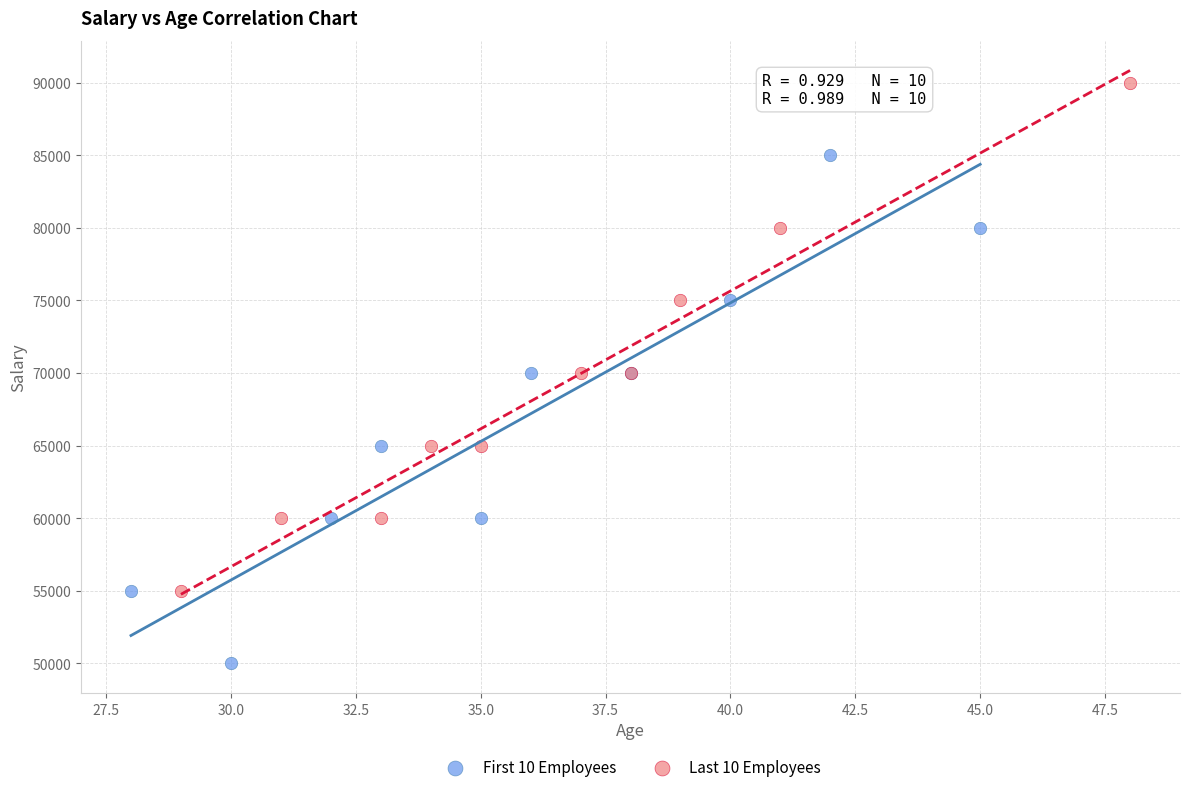

Which series contains the lowest Y value?

First 10 Employees